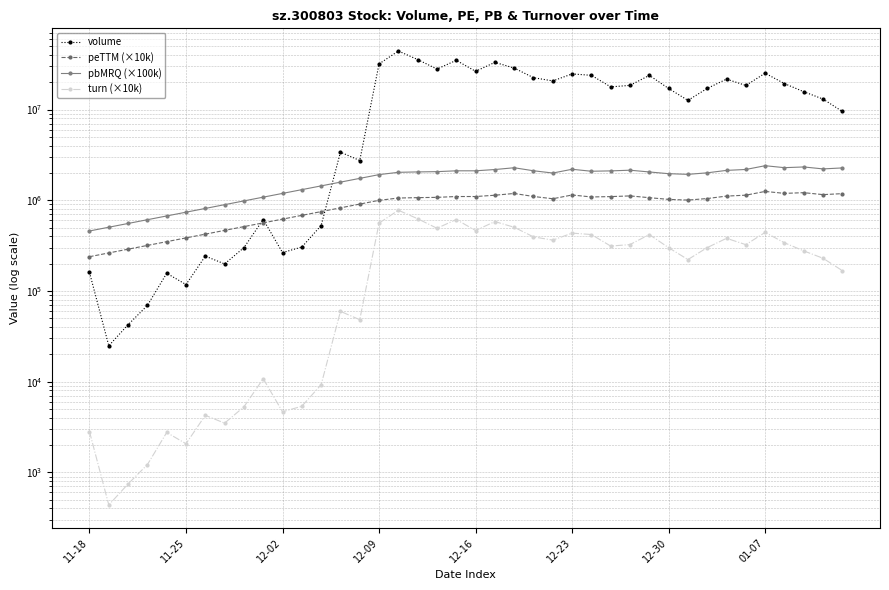

True or false: pbMRQ (×100k) has more than 2 points higher than both neighbors.

True